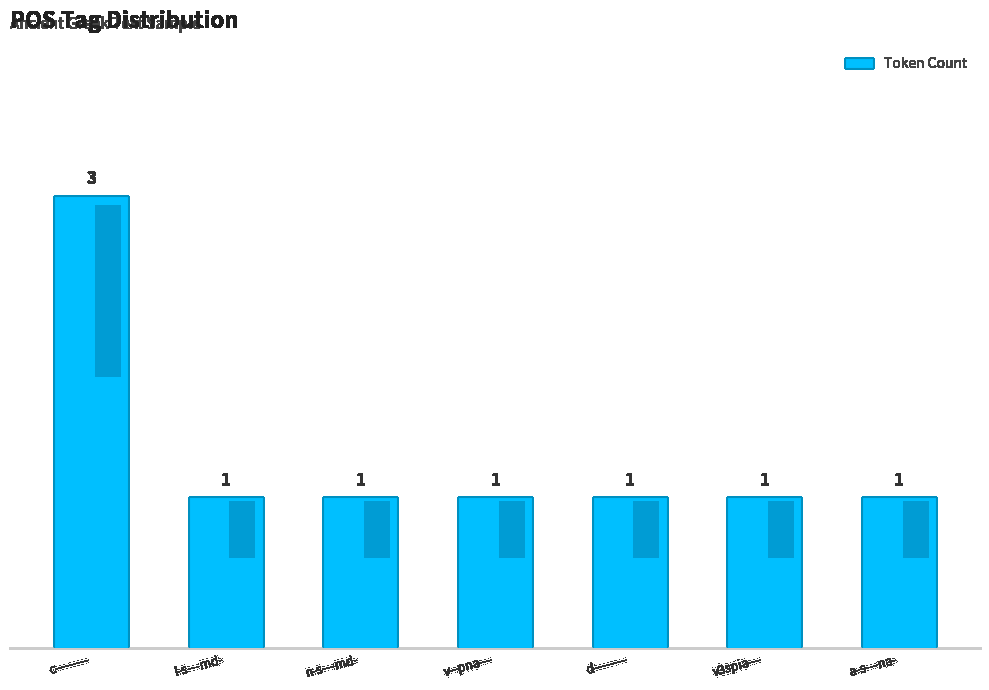

Does the chart contain any negative values?

No